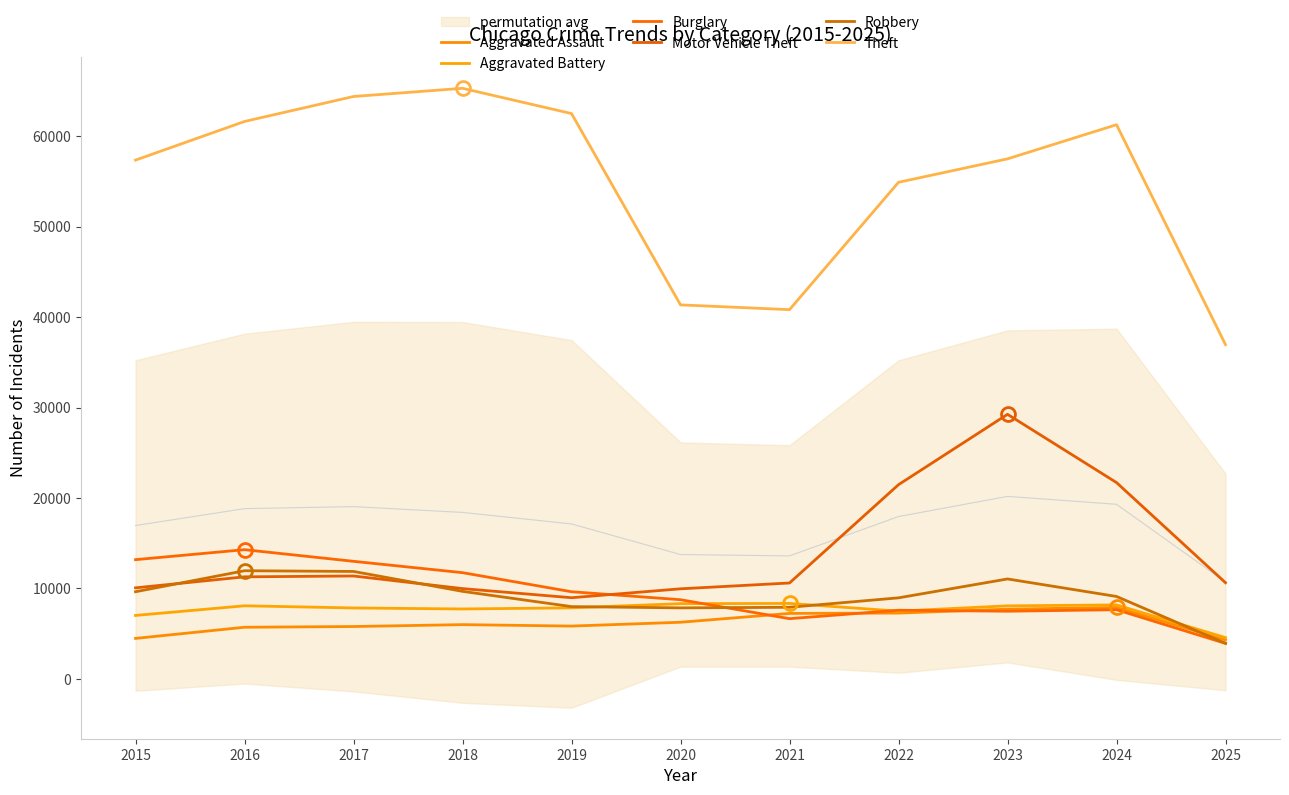

Rank the categories by Burglary value from lowest to highest.

2025, 2021, 2023, 2022, 2024, 2020, 2019, 2018, 2017, 2015, 2016